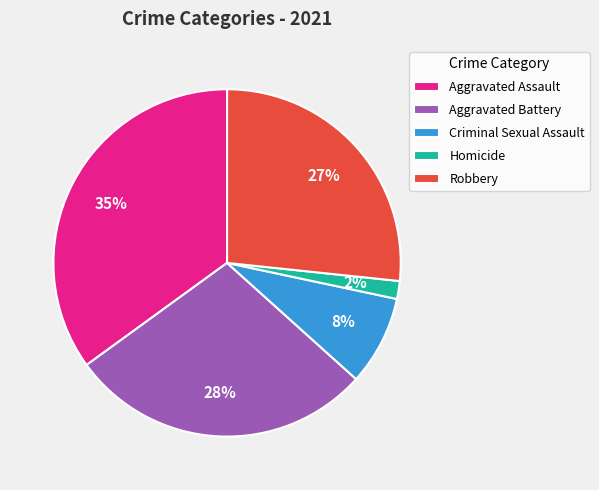

True or false: Aggravated Battery accounts for 28% of the total.

True